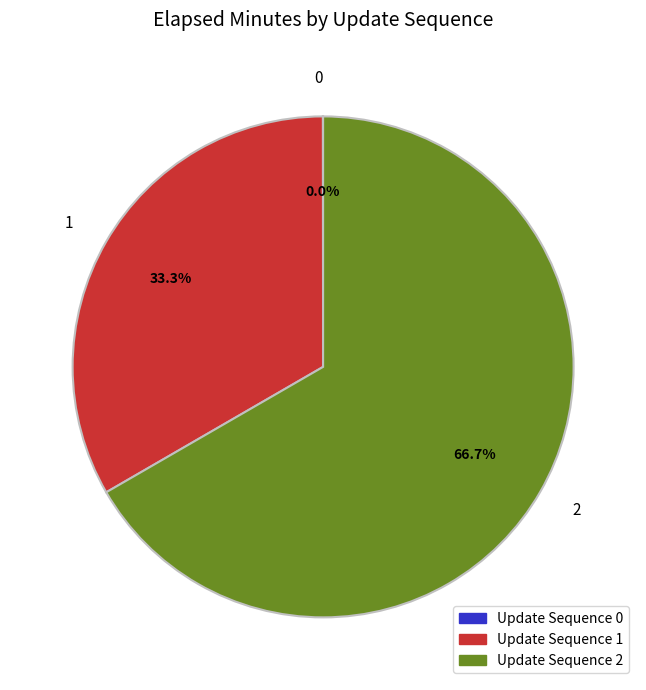

Does any single category account for the majority?

Yes